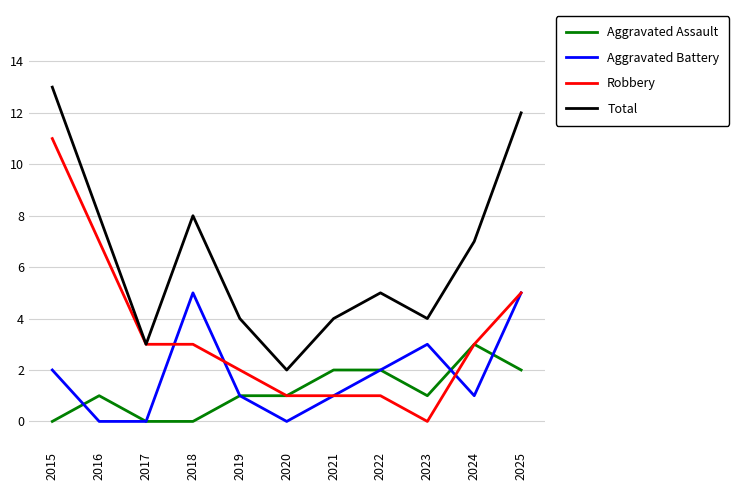

Rank the series at 2015 from lowest to highest value.

Aggravated Assault, Aggravated Battery, Robbery, Total